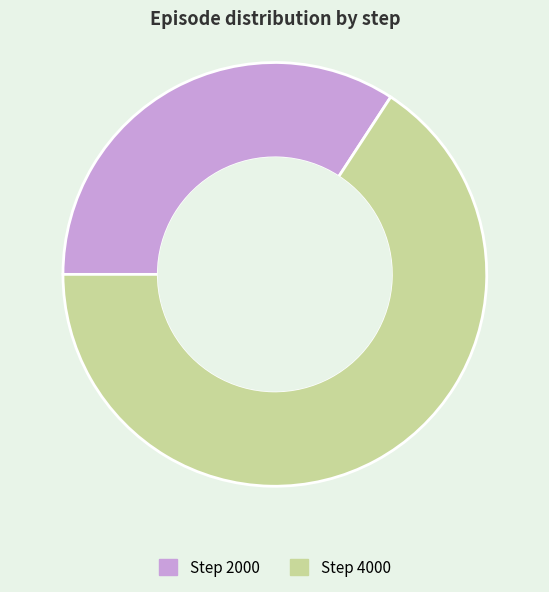

Is there a majority slice in this chart?

Yes